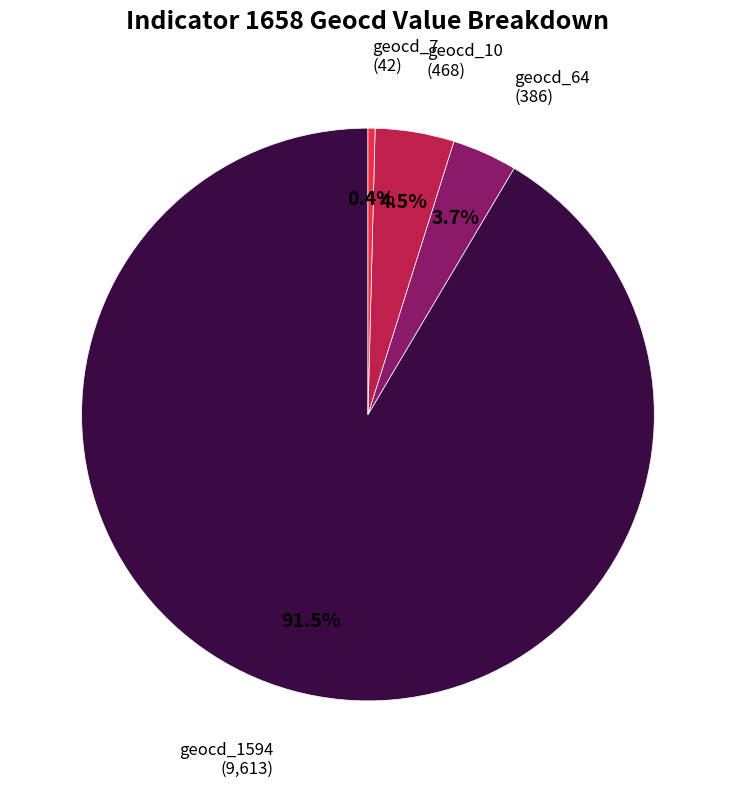

How many segments does this pie chart have?

4